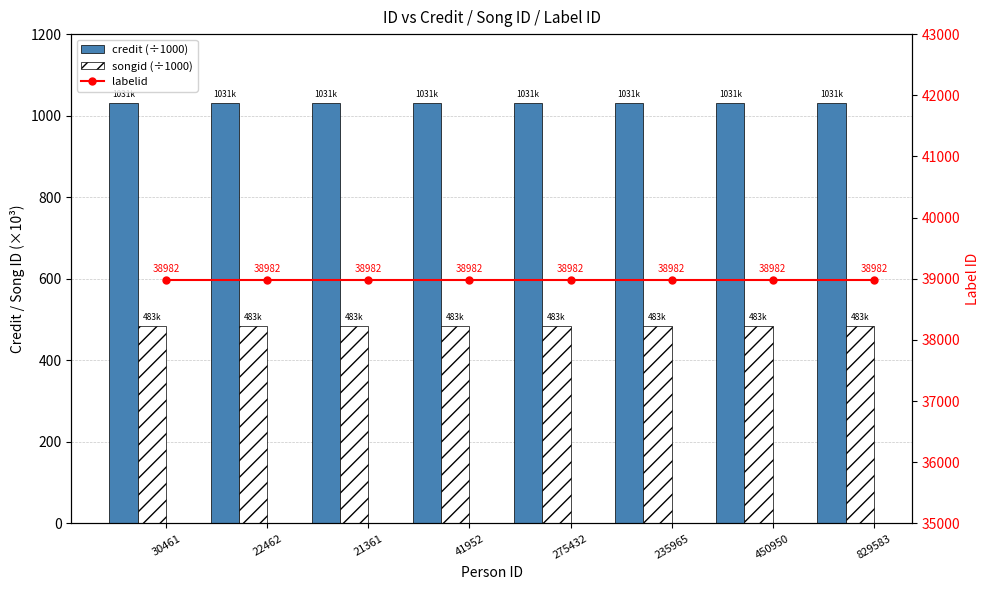

What position from the right is 829583?

1